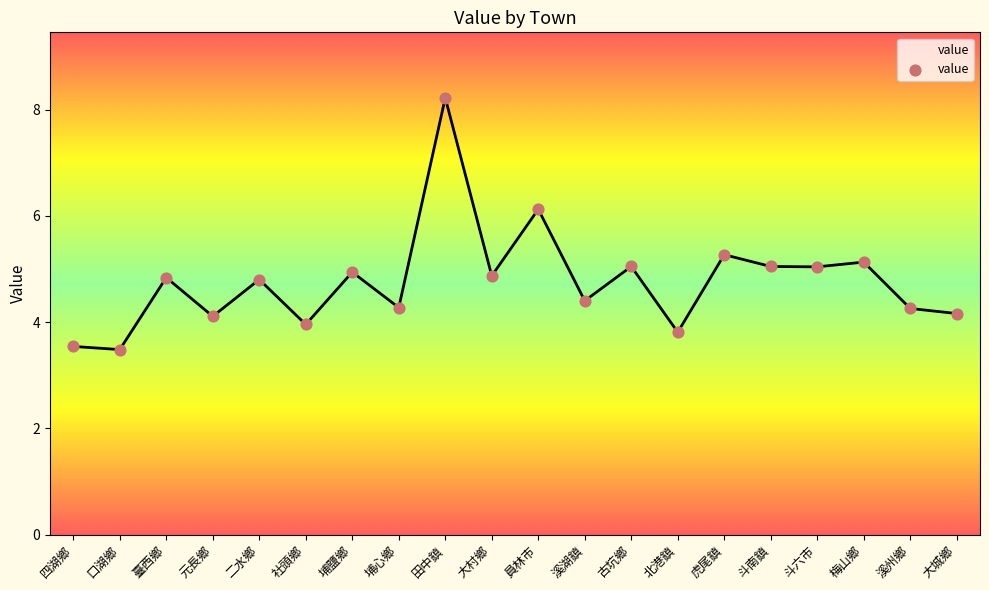

Which has a higher value, 古坑鄉 or 埔心鄉?

古坑鄉